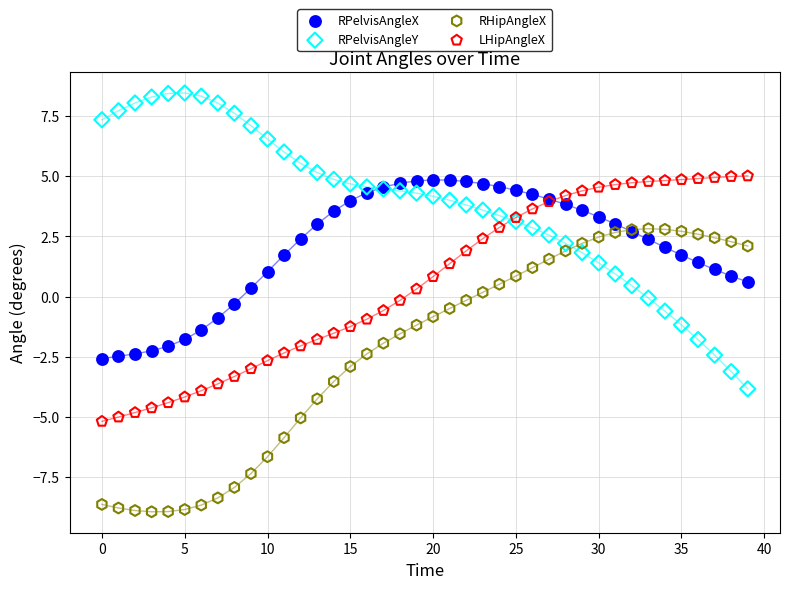

Which series contains the highest Y value?

RPelvisAngleY